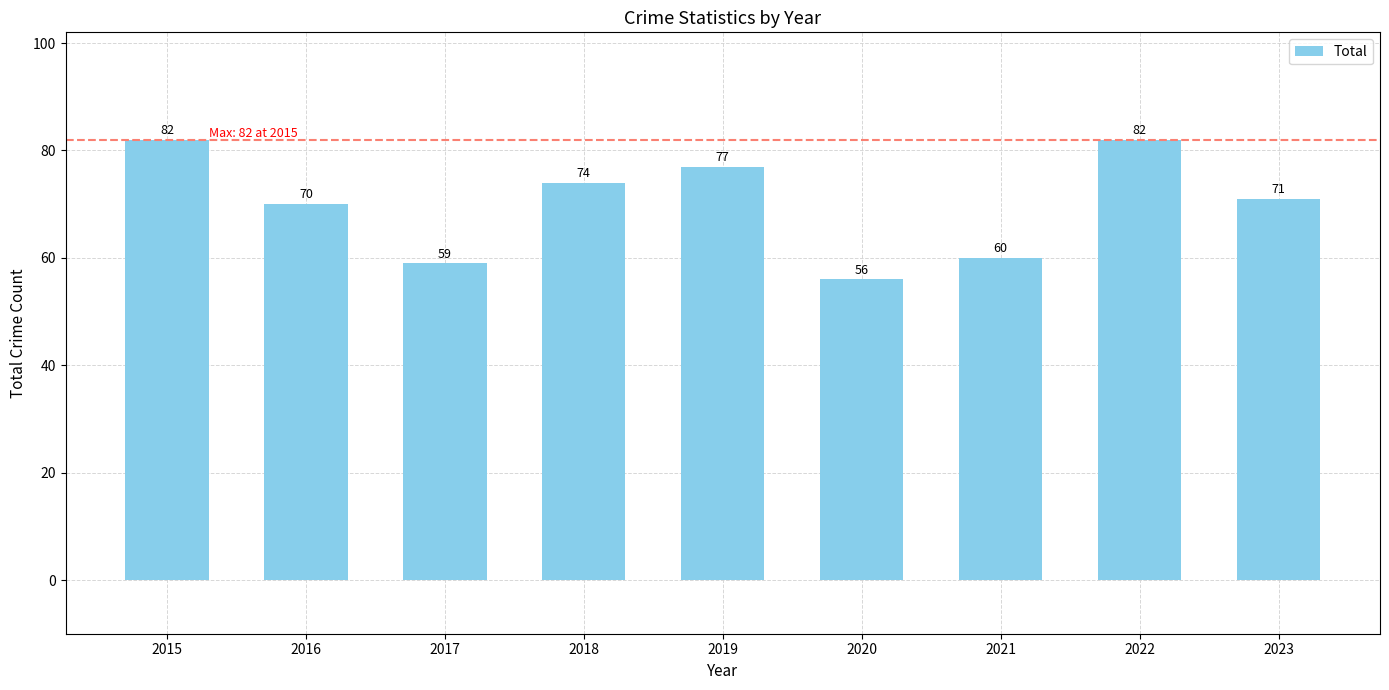

Which label corresponds to the smallest value in the chart?

2020